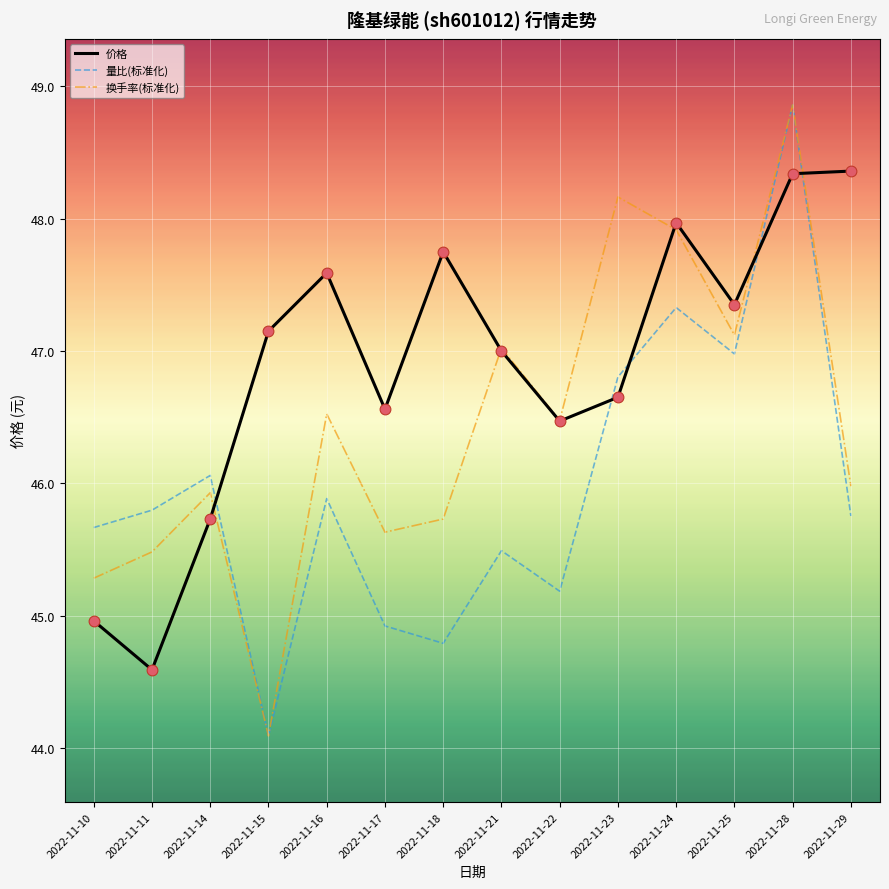

At how many categories does at least one series exceed 44?

14